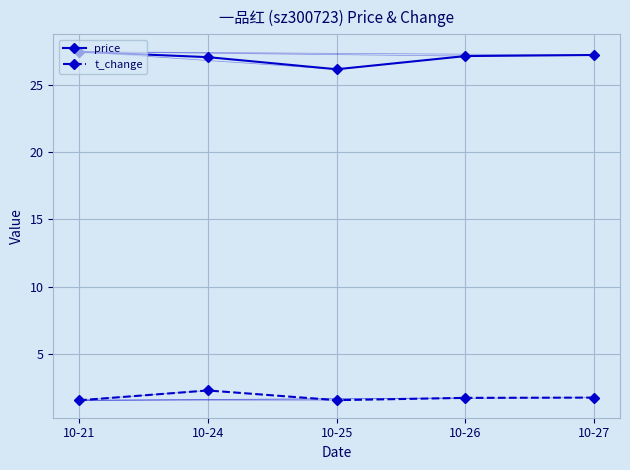

What is the total value across all series at 10-26?

28.9